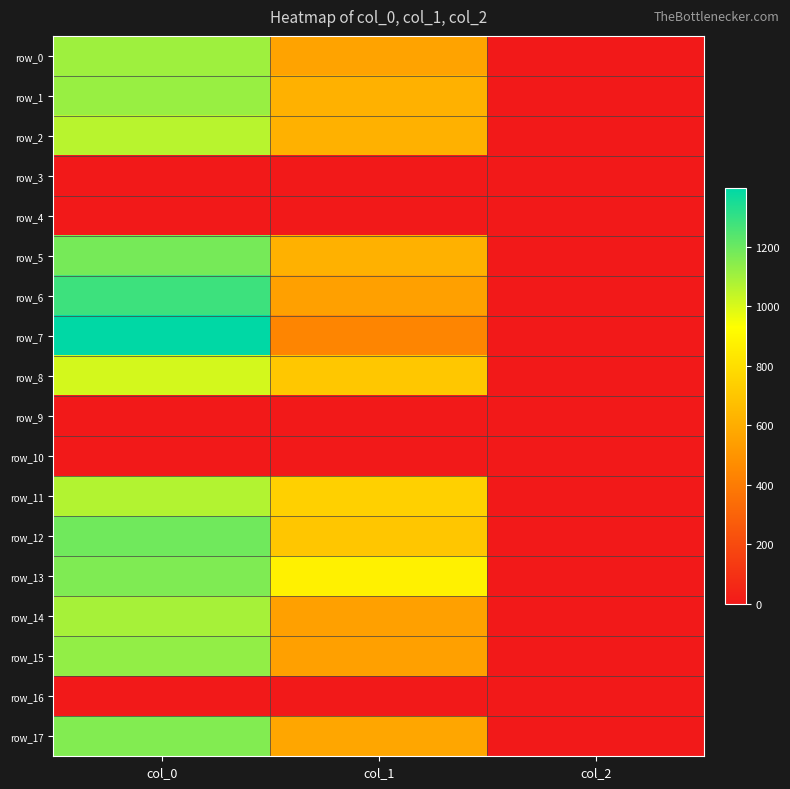

What is the total value across all series at col_1?

8096.6